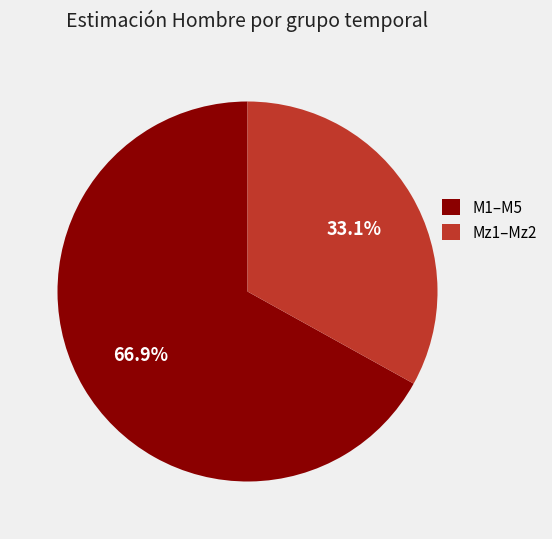

Is the sum of Mz1–Mz2 and M1–M5 greater than half?

Yes